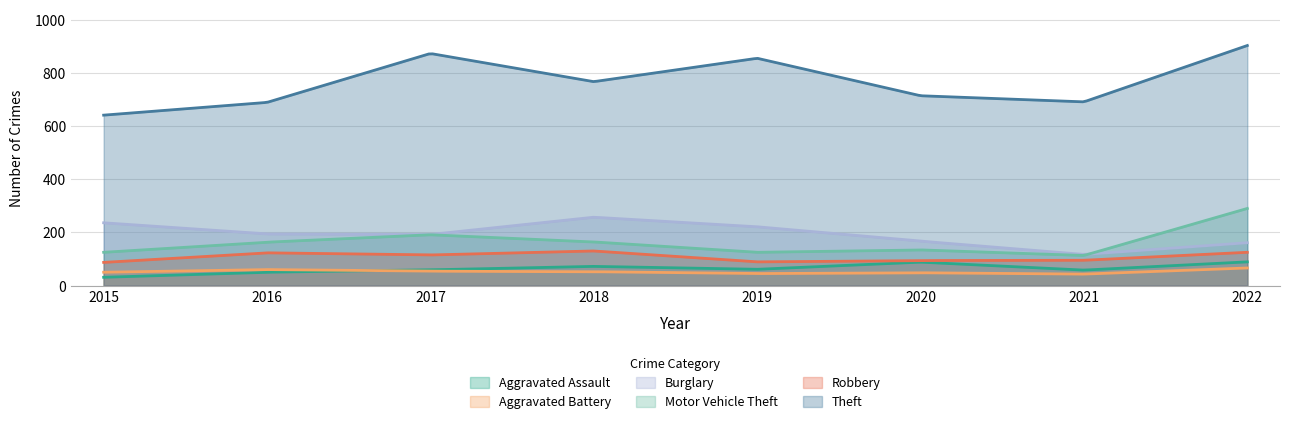

True or false: Theft has a value of 691 at 2021.

True